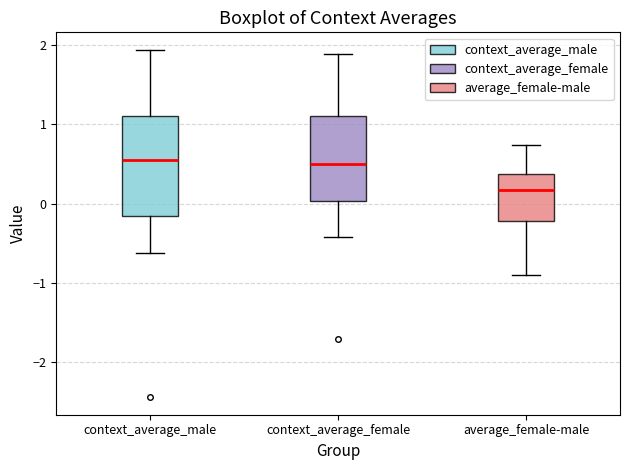

Reading left to right, transcribe this box plot: for each box, give where its median line is, the range the box spans, and where its two whiskers end, as read against the y-axis. The values are not printed on the chart, so give them approximately, as read against the axis.

context_average_male: median 0.6, box -0.2 to 1.1, whiskers -0.6 to 1.9
context_average_female: median 0.5, box 0.0 to 1.1, whiskers -0.4 to 1.9
average_female-male: median 0.2, box -0.2 to 0.4, whiskers -0.9 to 0.7